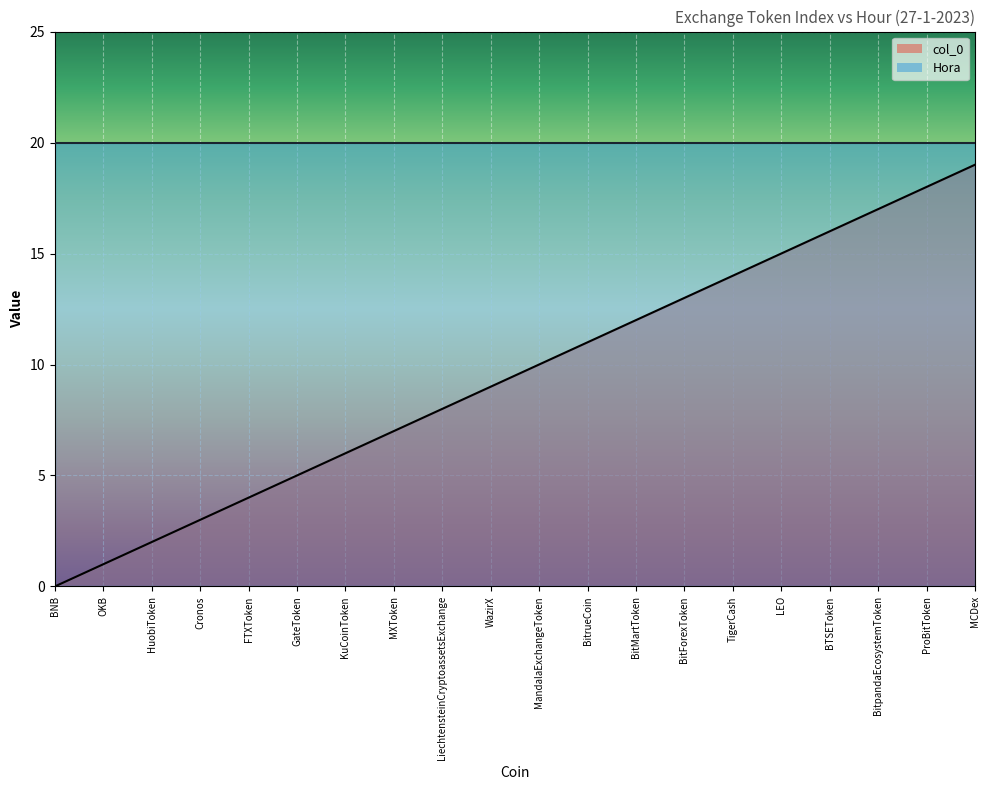

What value does the data have at BitpandaEcosystemToken?

17